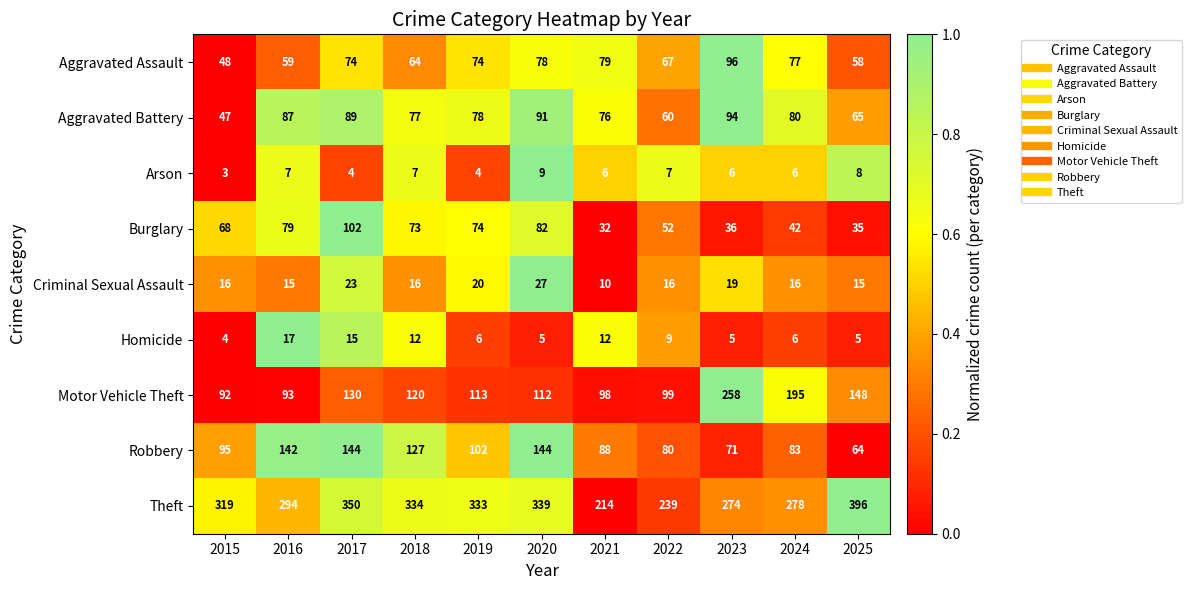

List the series in order of their peak value, lowest first.

Arson, Homicide, Criminal Sexual Assault, Aggravated Battery, Aggravated Assault, Burglary, Robbery, Motor Vehicle Theft, Theft